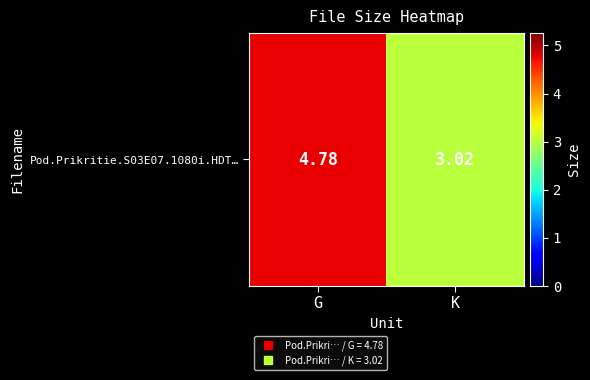

Reading left to right, extract all data points from this chart.

4.8	3.0